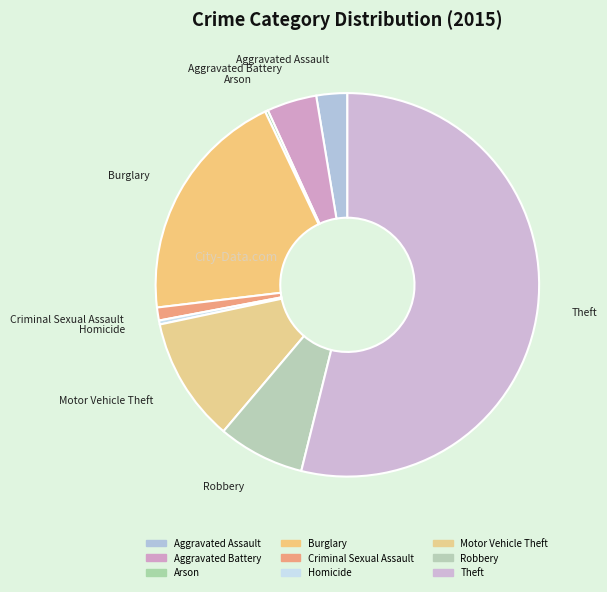

Is the sum of Aggravated Battery and Aggravated Assault greater than half?

No